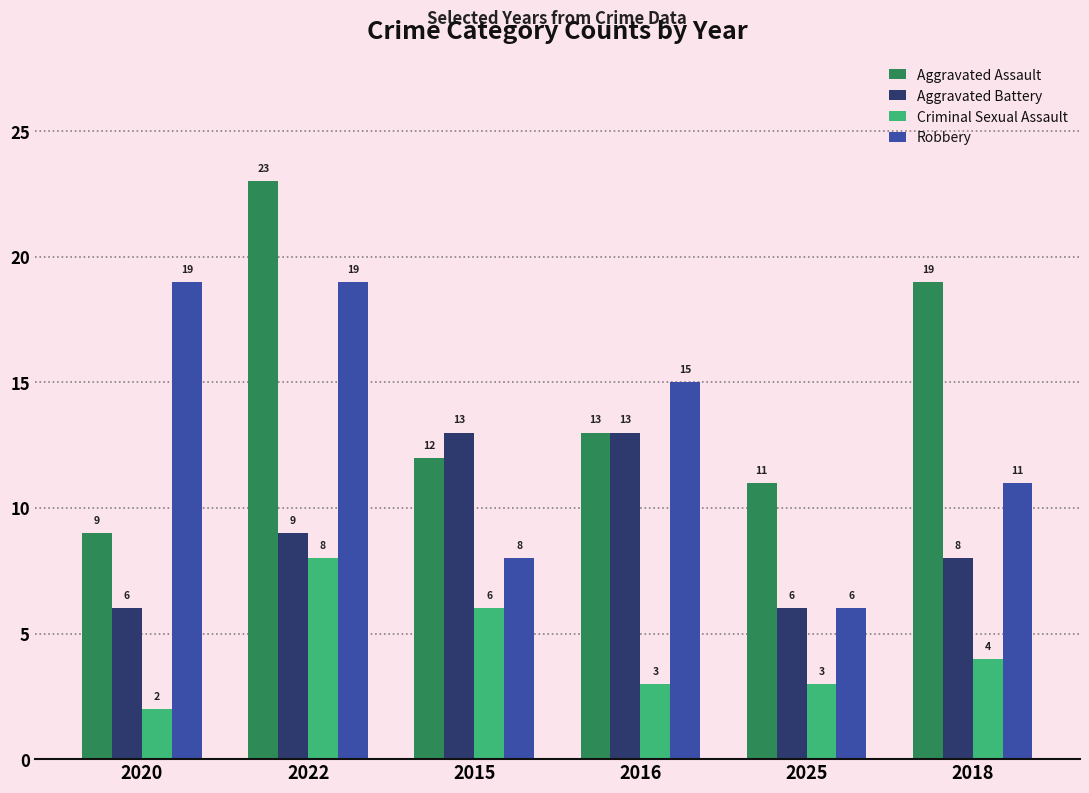

What is the greatest value displayed?

23